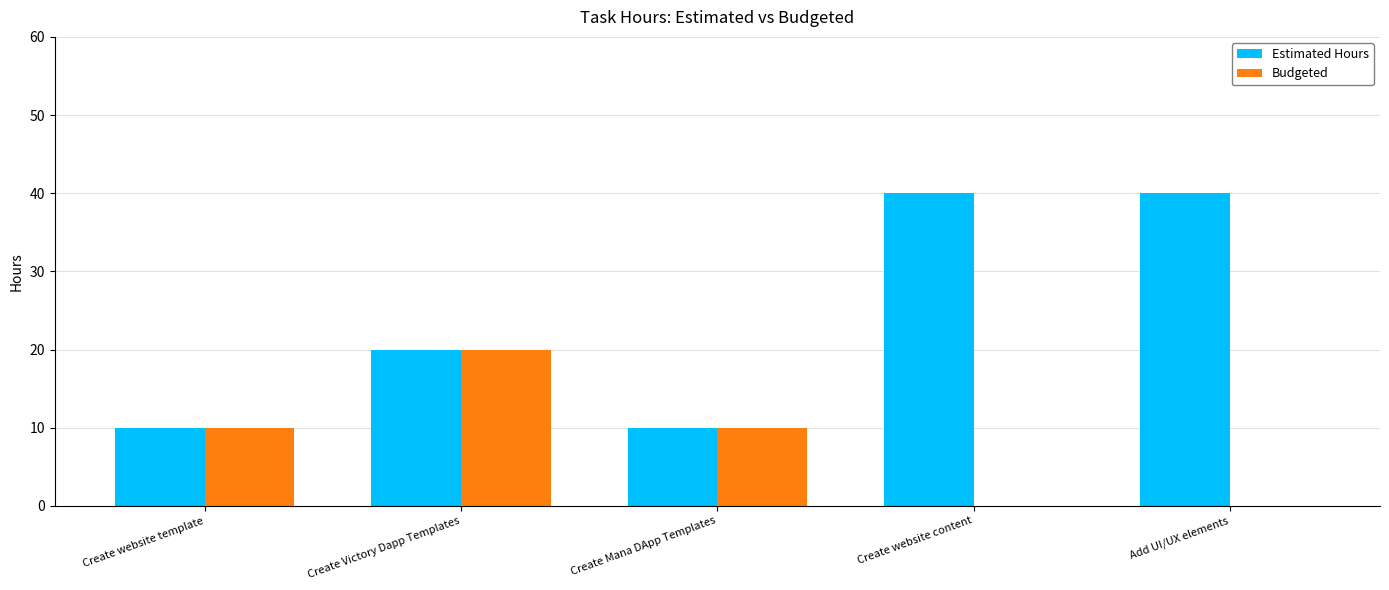

What is the highest value of the Estimated Hours series?

40